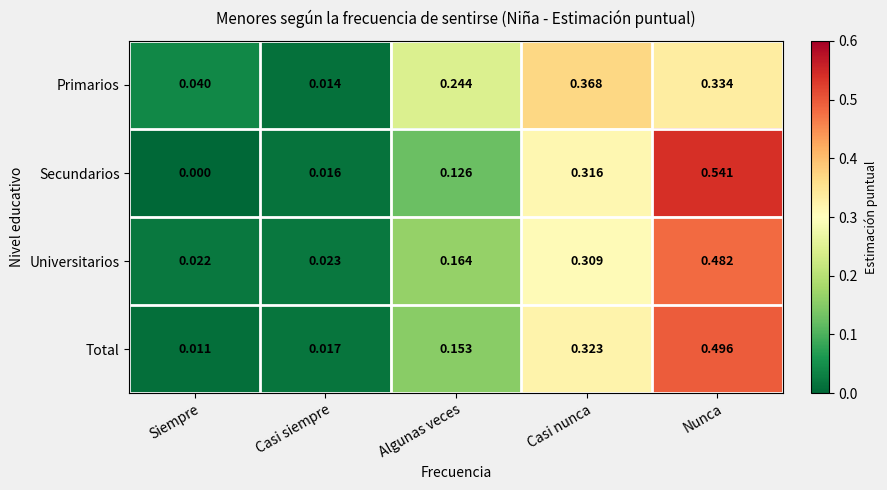

At which category is the sum across all series the highest?

Nunca